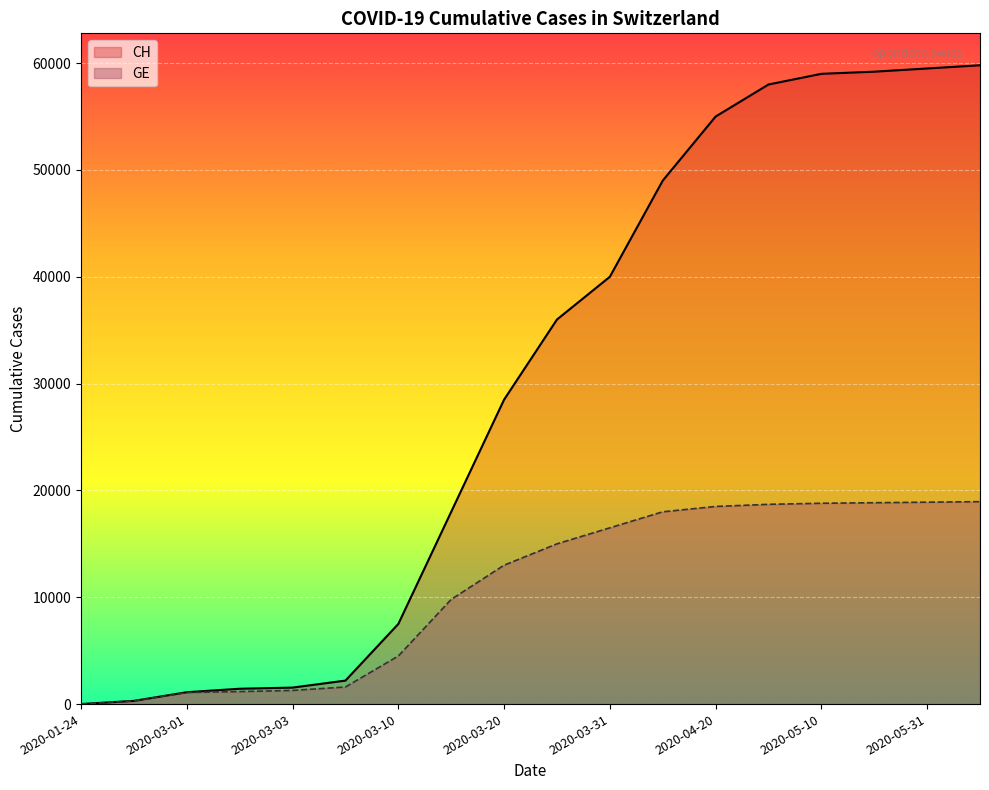

What is the label of the 14th point from the right?

2020-03-03